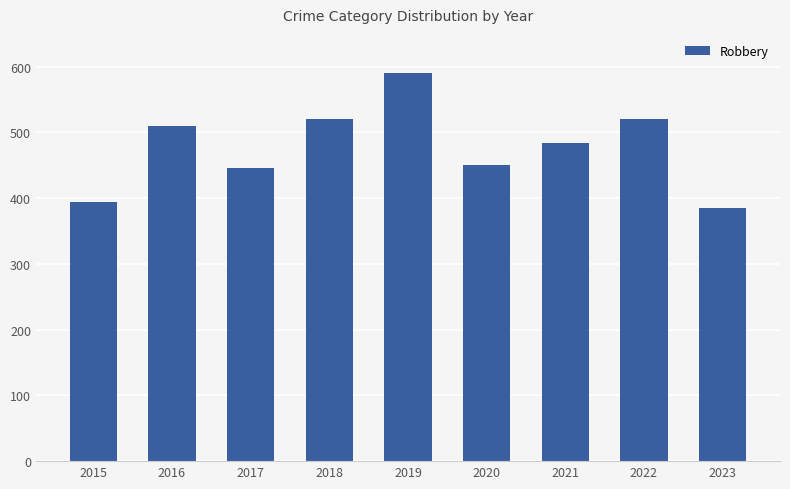

What is the sum of all values?

4302